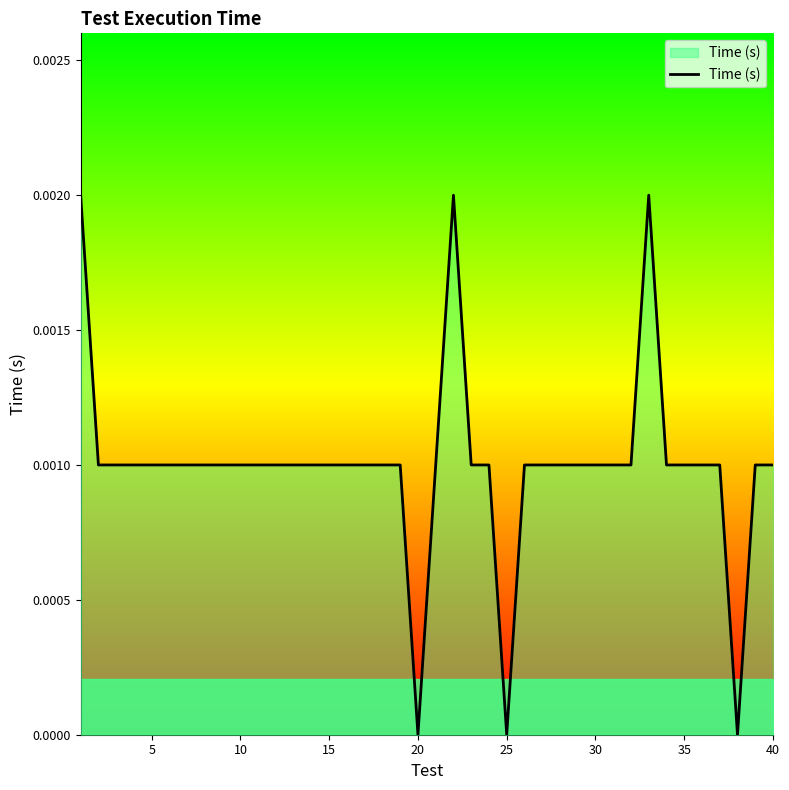

Does the chart have visible grid lines?

No